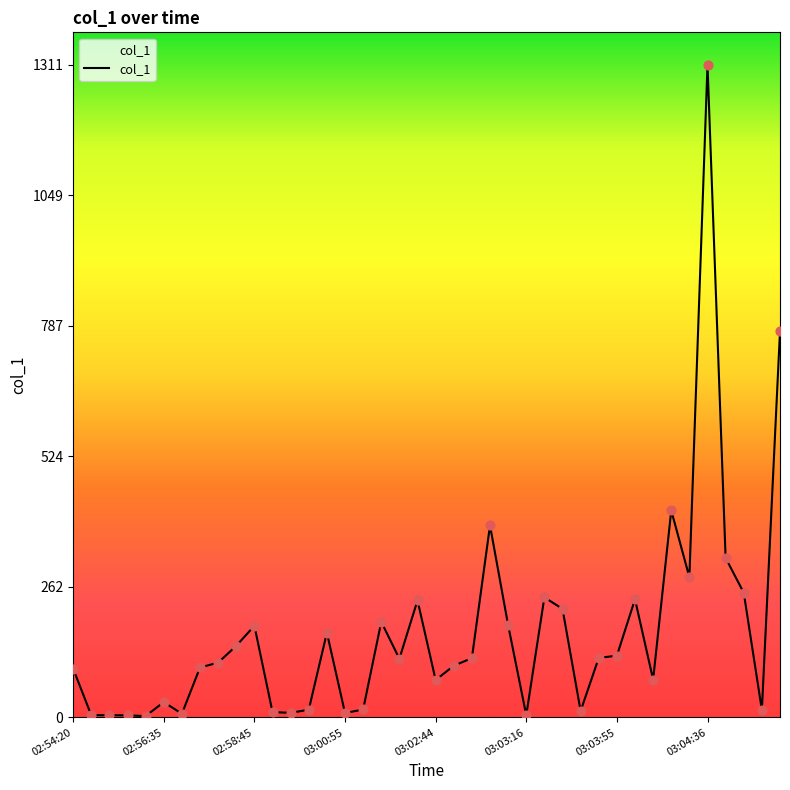

What is the maximum value shown in the chart?

1311.0